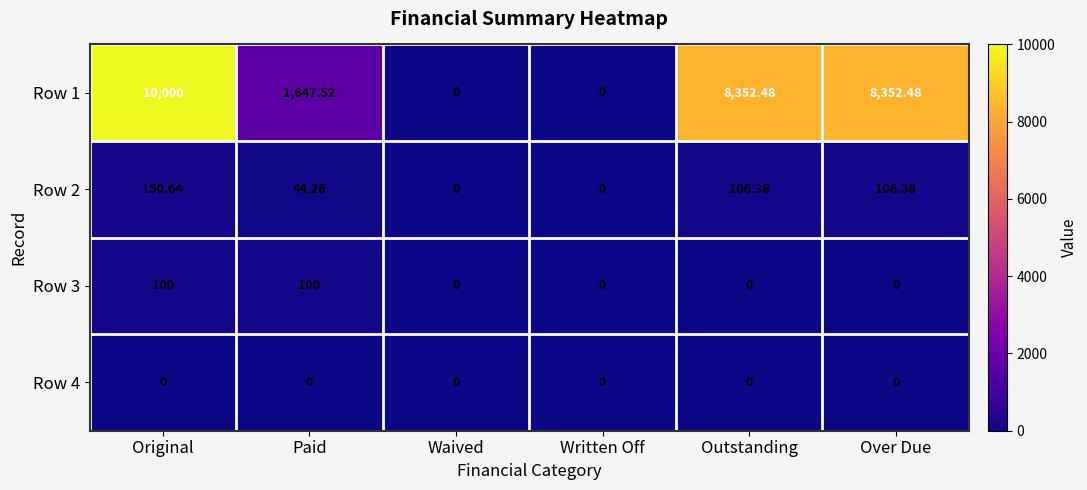

Which category has the highest value in the Row 1 series?

Original